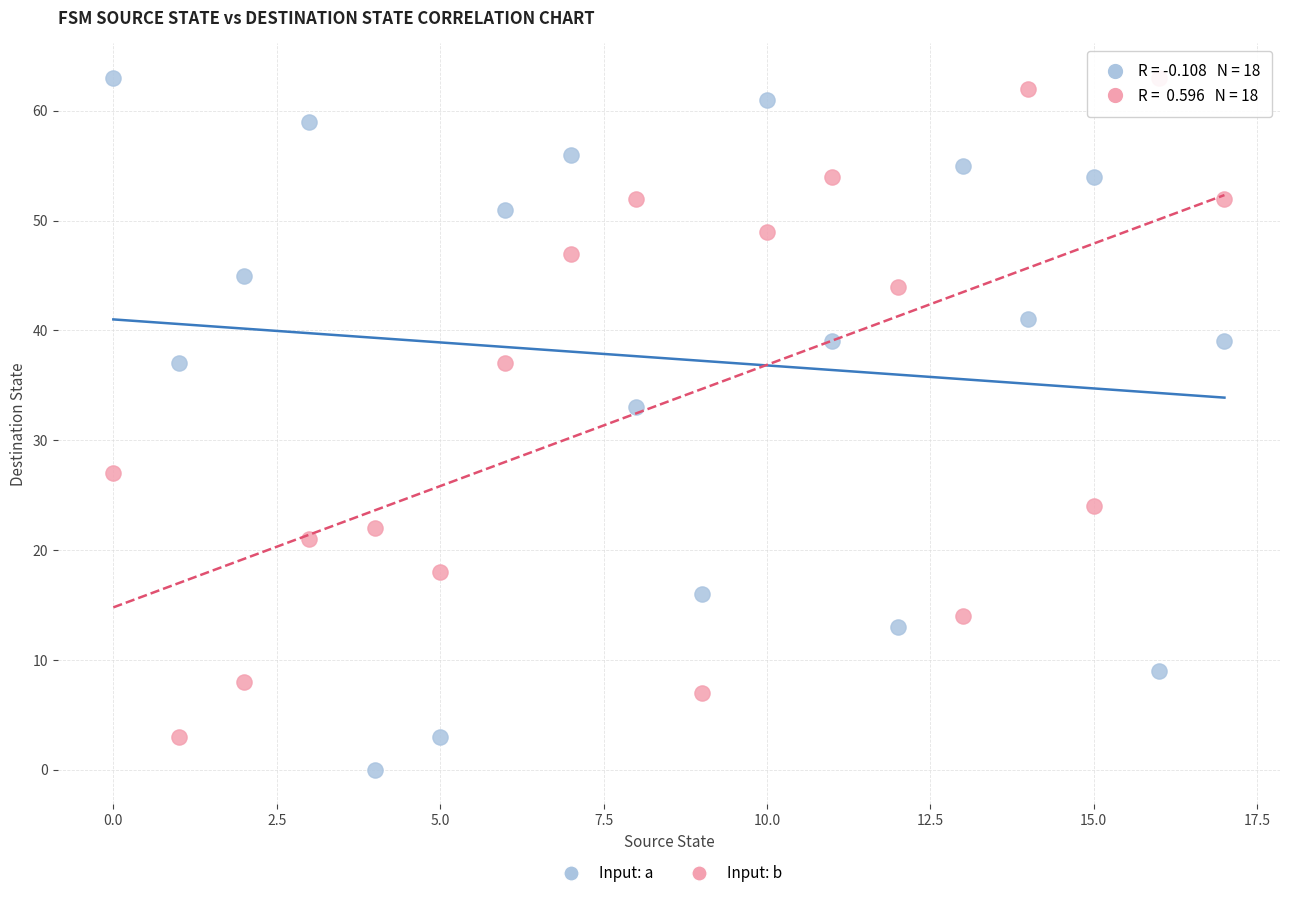

Across all series, what Y value is closest to 31?

33